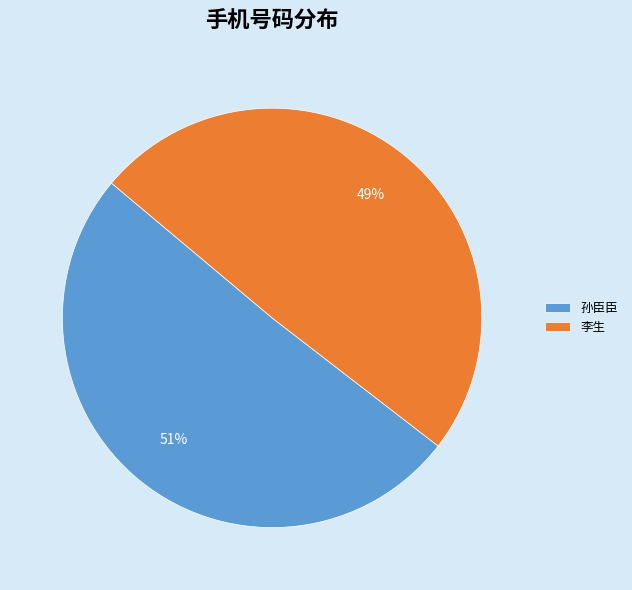

Do 李生 and 孙臣臣 together represent more than half of the pie?

Yes